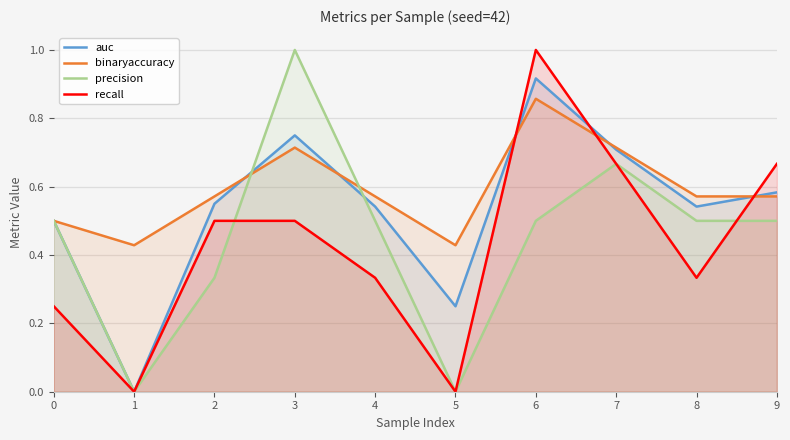

How many data points in auc are above 0?

9